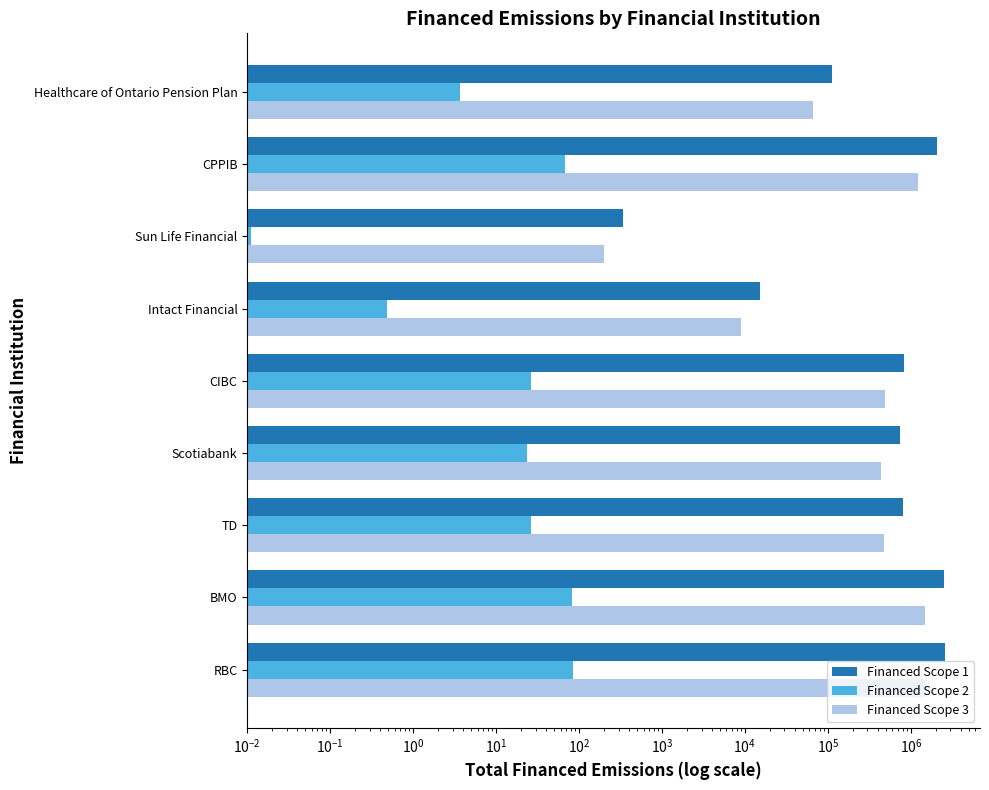

Reading left to right, what are all the values shown in this chart?

Financed Scope 1: 2603419.8	2539907.2	813467.0	737020.2	826080.5	15135.7	340.6	2083956.7	113453.3
Financed Scope 2: 84.1	82.0	26.3	23.8	26.7	0.5	0.0	67.3	3.7
Financed Scope 3: 1532002.5	1494628.0	478691.0	433705.2	486113.5	8906.7	200.4	1226320.4	66762.5